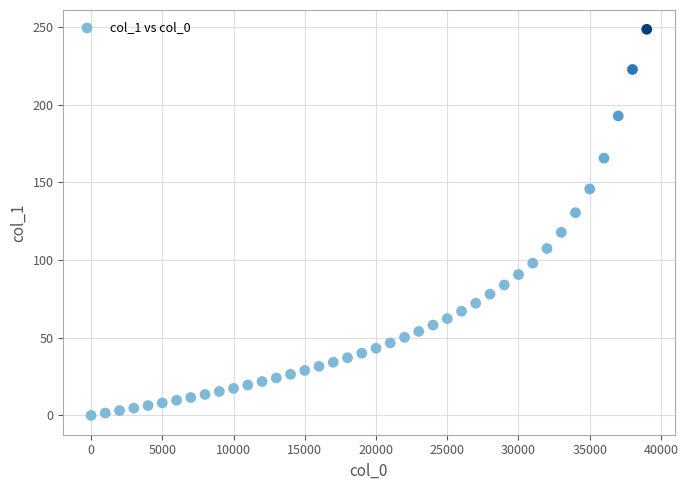

What is the range of Y values (max minus min)?

248.5